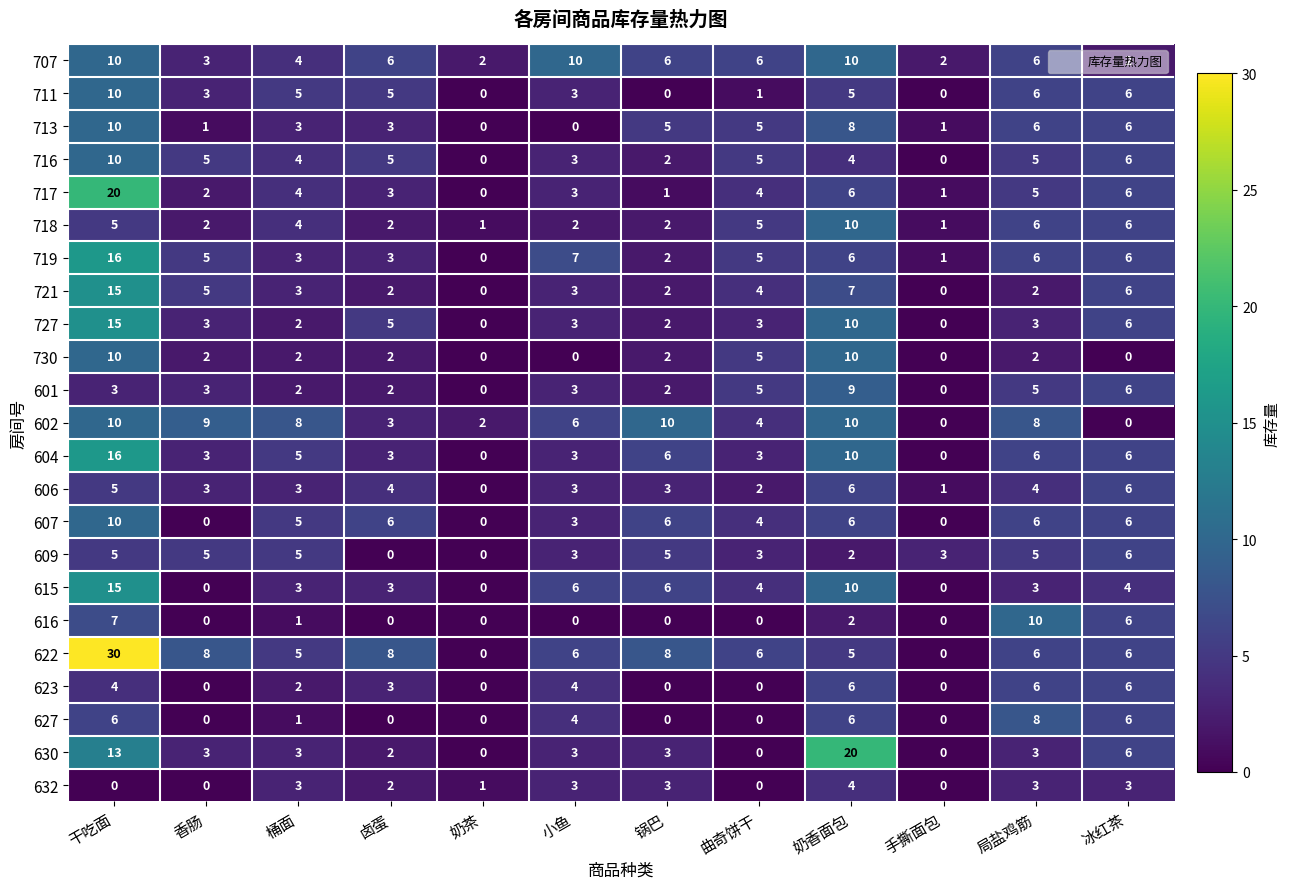

Which series has the largest range (max minus min)?

622